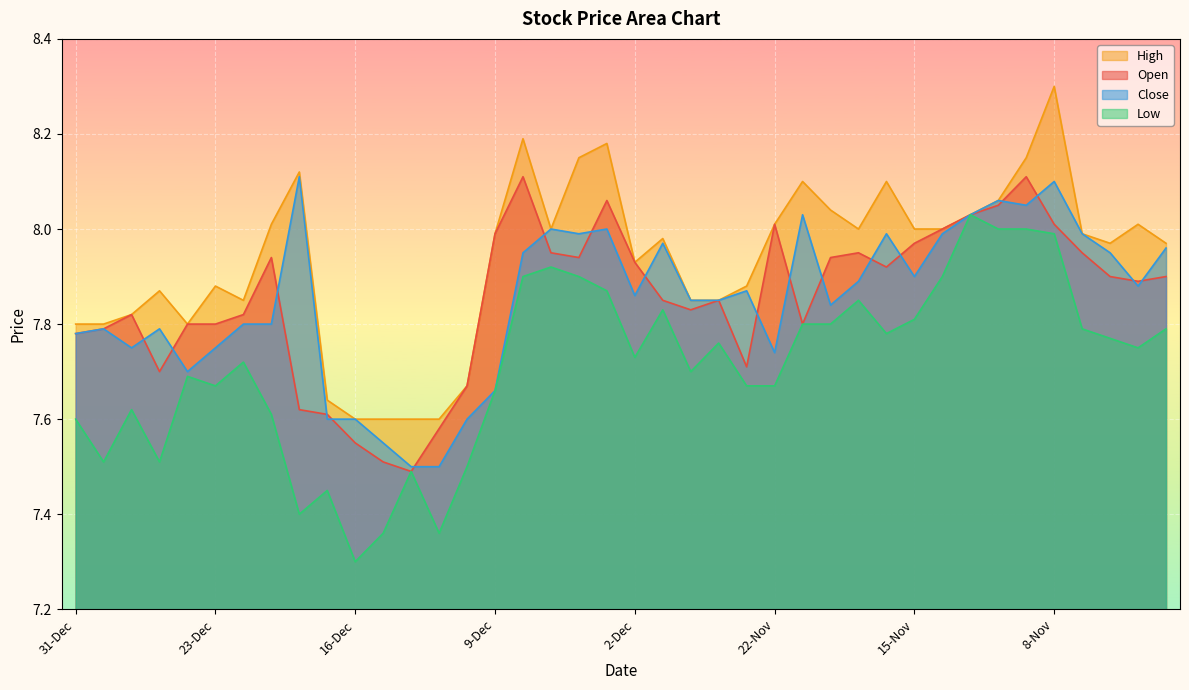

Is it true that High equals 13.9 at 30-Dec?

False